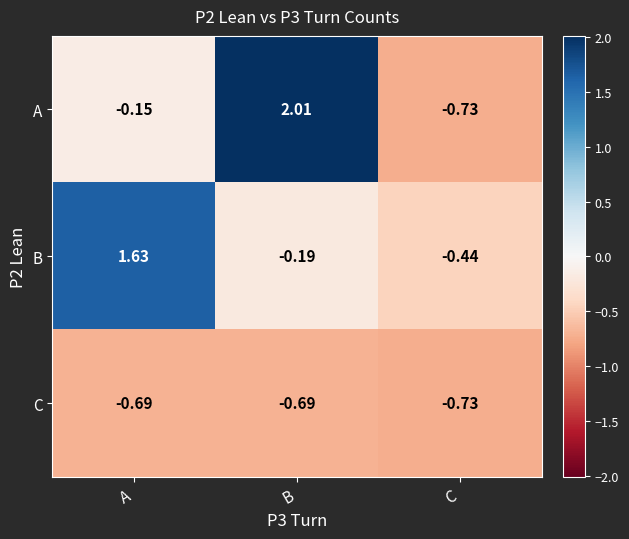

How many categories are shown in the chart?

3